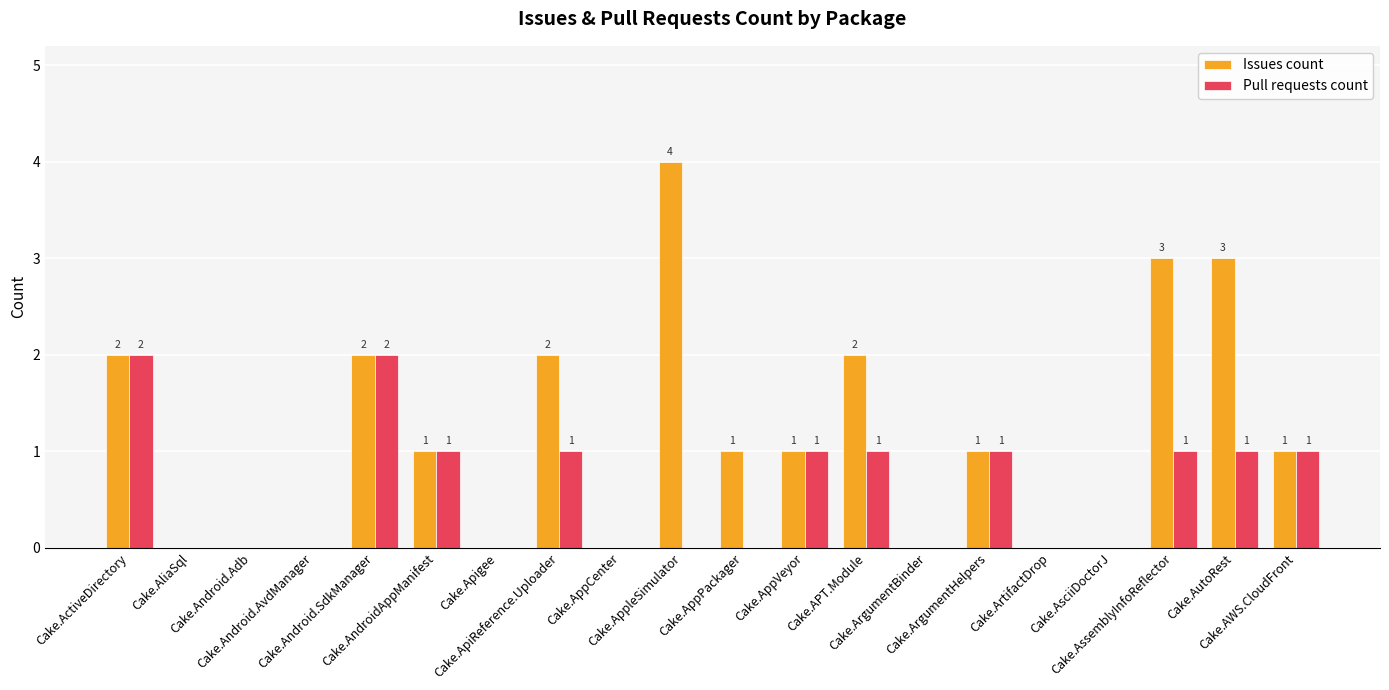

Is the value of Pull requests count at Cake.ArgumentHelpers greater than the value of Issues count at Cake.ActiveDirectory?

No